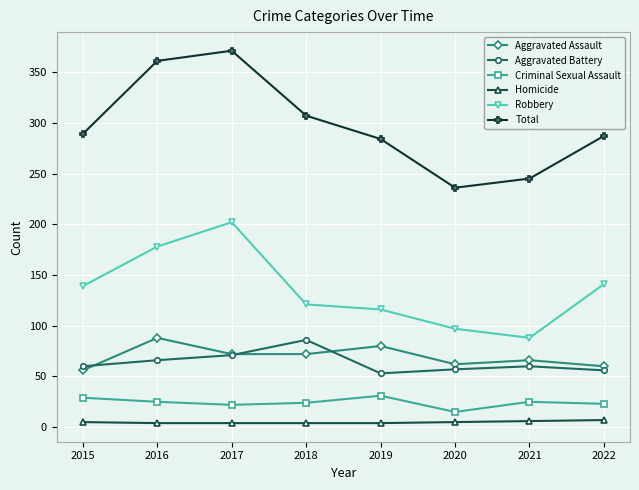

What is the difference between the Aggravated Assault values at 2020 and 2018?

10